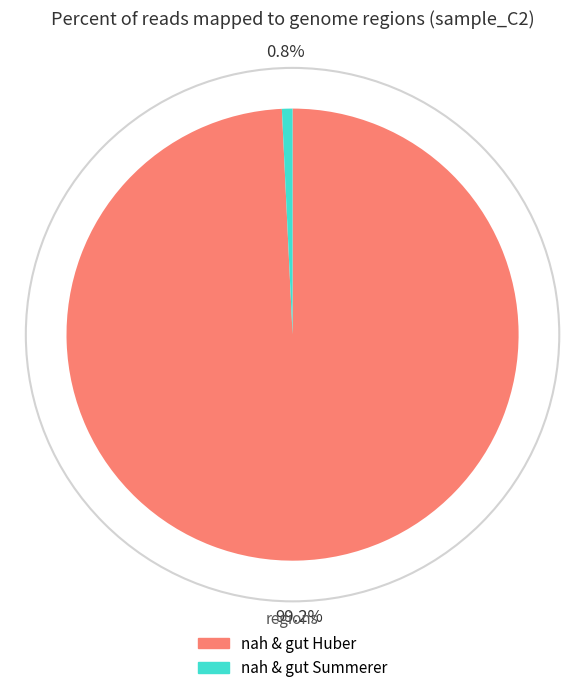

How many slices are in this pie chart?

2